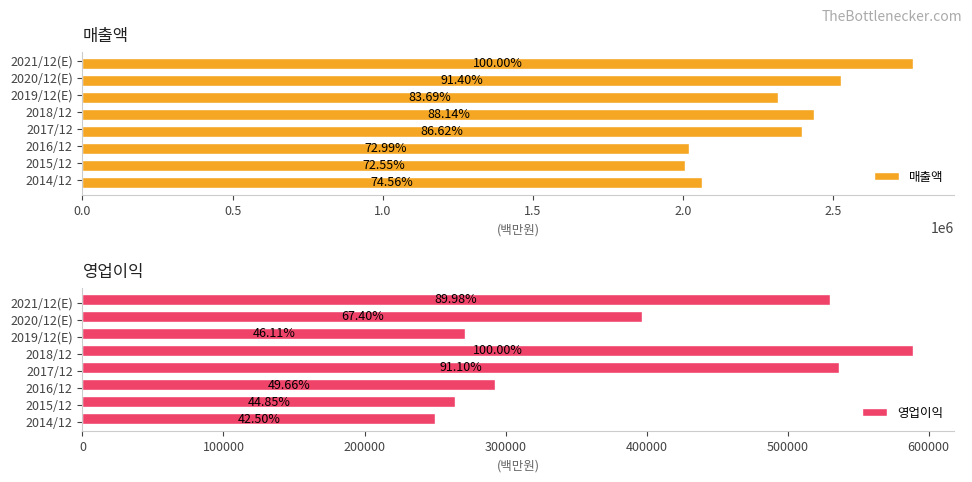

What is the average value of the 영업이익 series?

391294